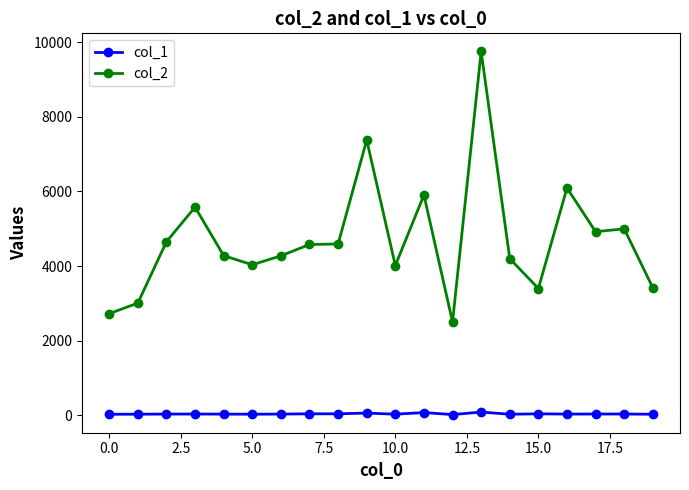

What is the difference between the second highest and minimum values in the col_2 series?

4876